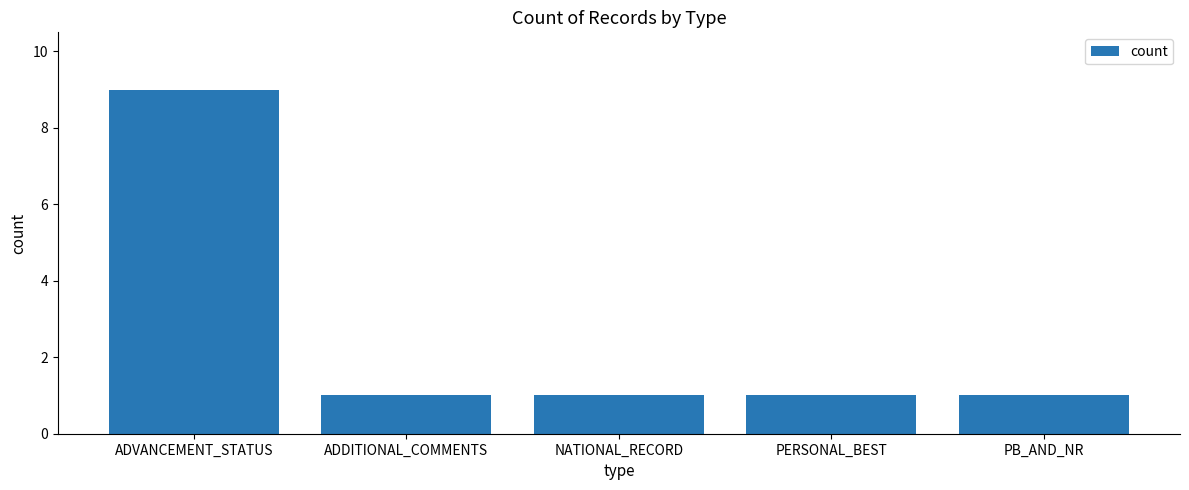

How many bars are there in total?

5